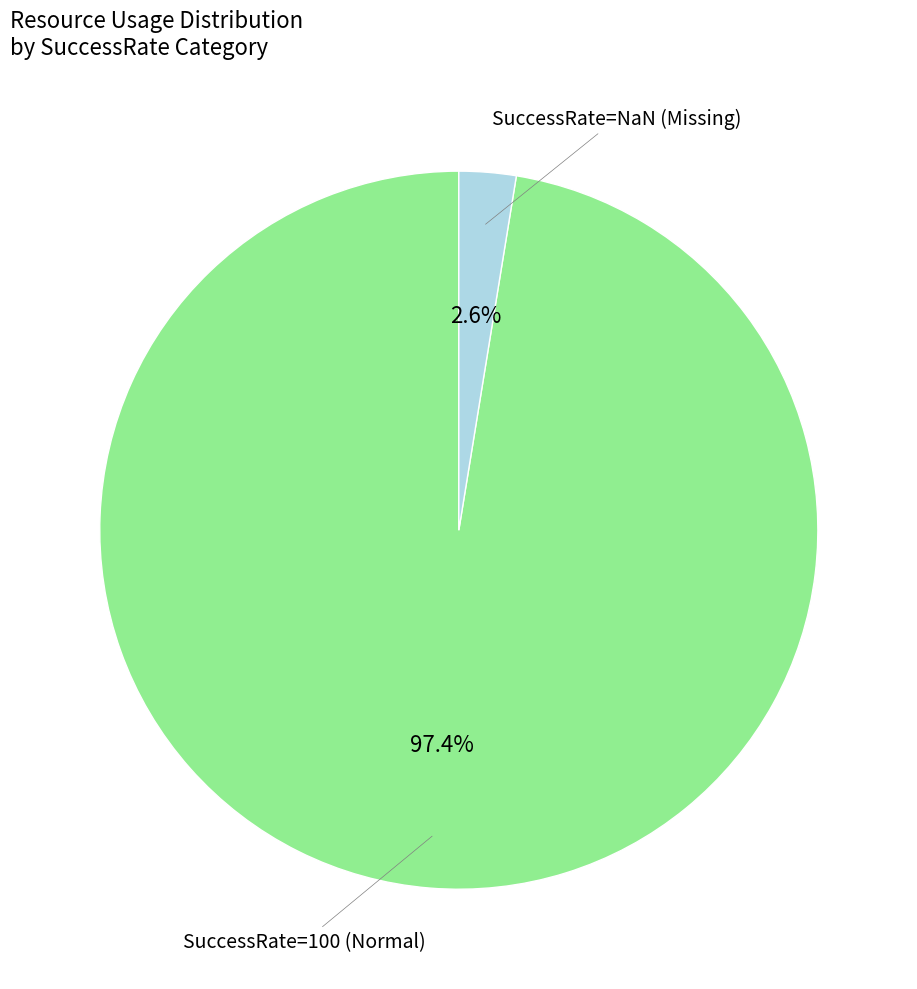

Which slice is the largest?

SuccessRate=100